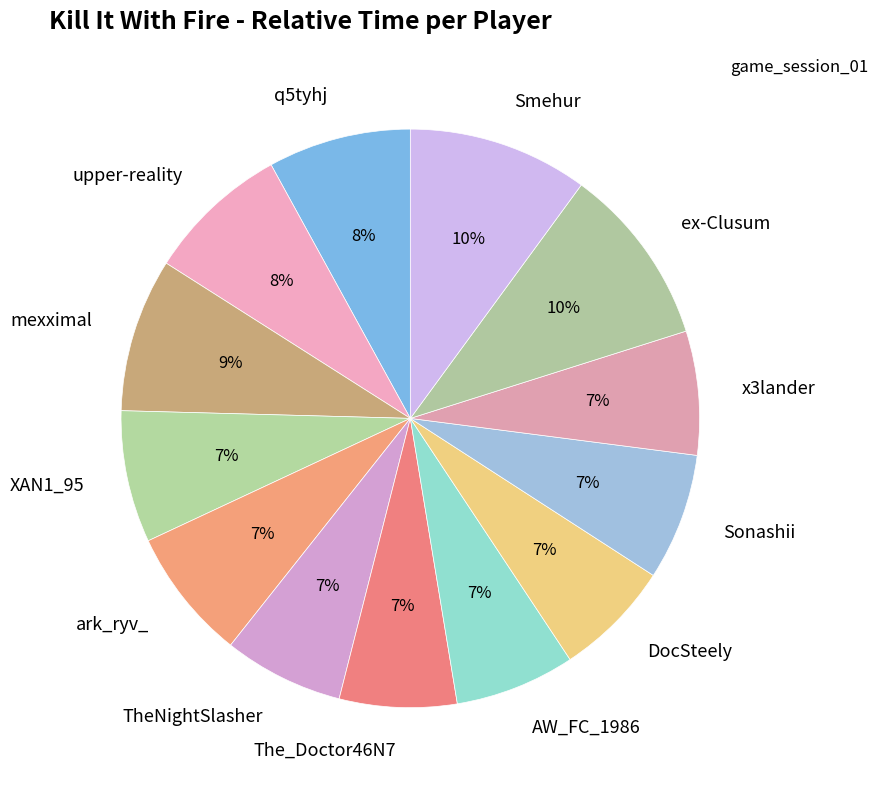

Is it true that mexximal is 2% of the pie?

False